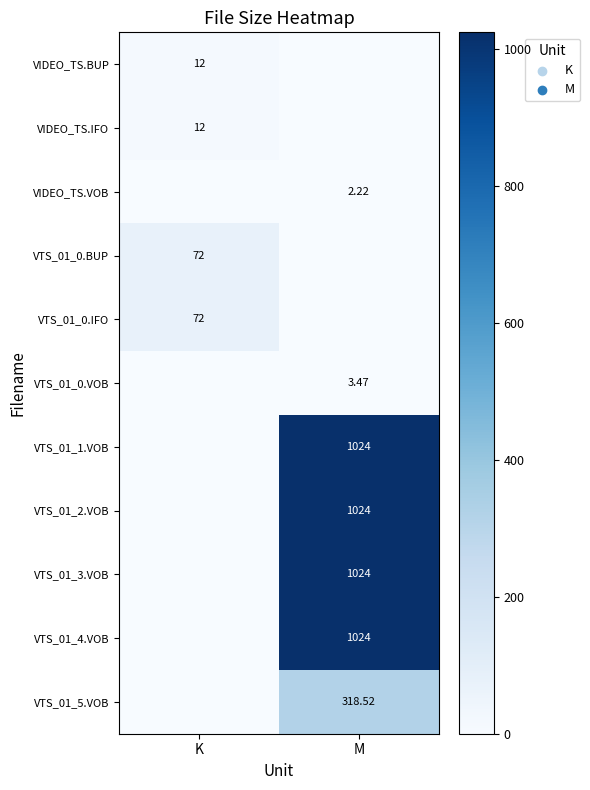

Which series has the largest range (max minus min)?

VTS_01_1.VOB